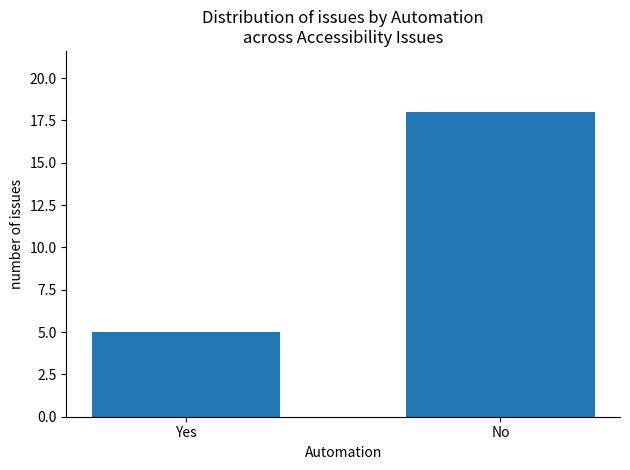

What value does the data have at Yes?

5